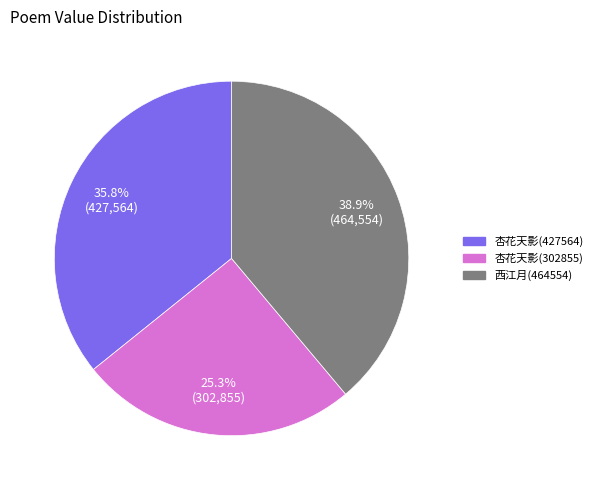

True or false: 杏花天影(302855) accounts for 16% of the total.

False